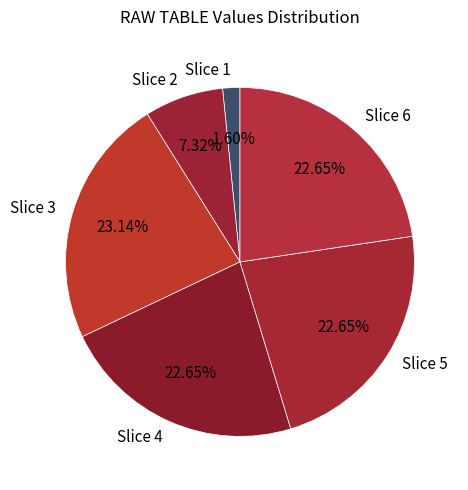

Between Slice 2 and Slice 5, which is larger?

Slice 5